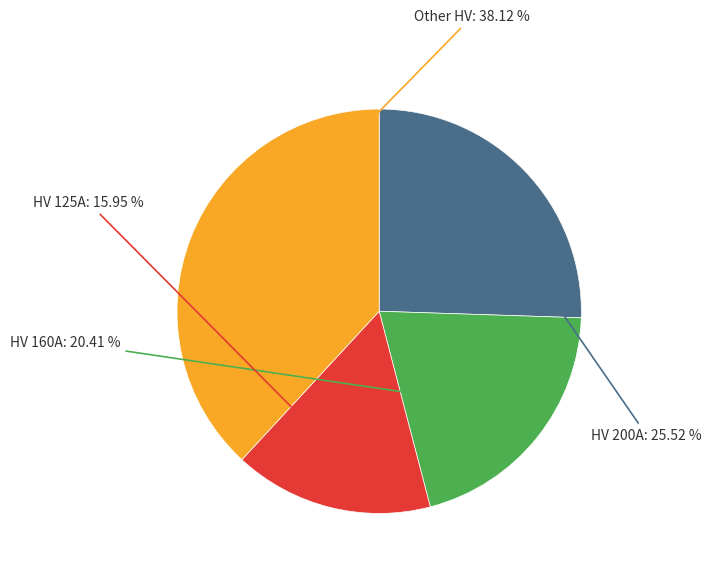

Is HV 125A the majority of the pie?

No